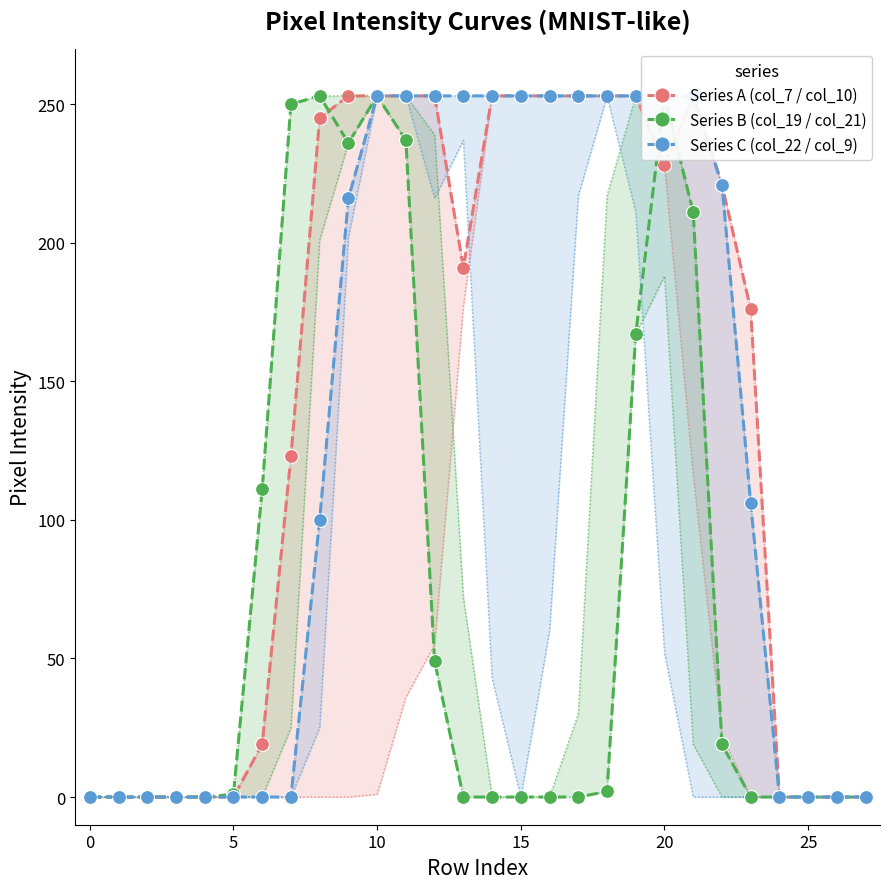

Is it true that Series B (col_19 / col_21) equals 1 at 18?

False